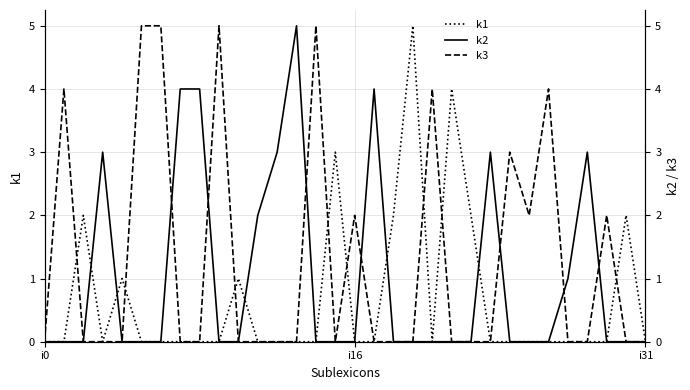

Reading left to right, what are all the values shown in this chart?

k1: 0	0	2	0	1	0	0	0	0	0	1	0	0	0	0	3	0	0	2	5	0	4	2	0	0	0	0	0	0	0	2	0
k2: 0	0	0	3	0	0	0	4	4	0	0	2	3	5	0	0	0	4	0	0	0	0	0	3	0	0	0	1	3	0	0	0
k3: 0	4	0	0	0	5	5	0	0	5	0	0	0	0	5	0	2	0	0	0	4	0	0	0	3	2	4	0	0	2	0	0